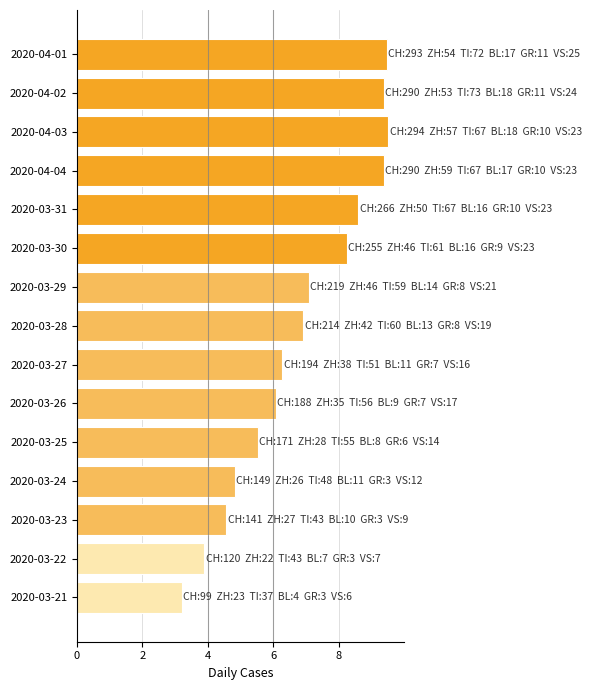

Does the chart contain any negative values?

No